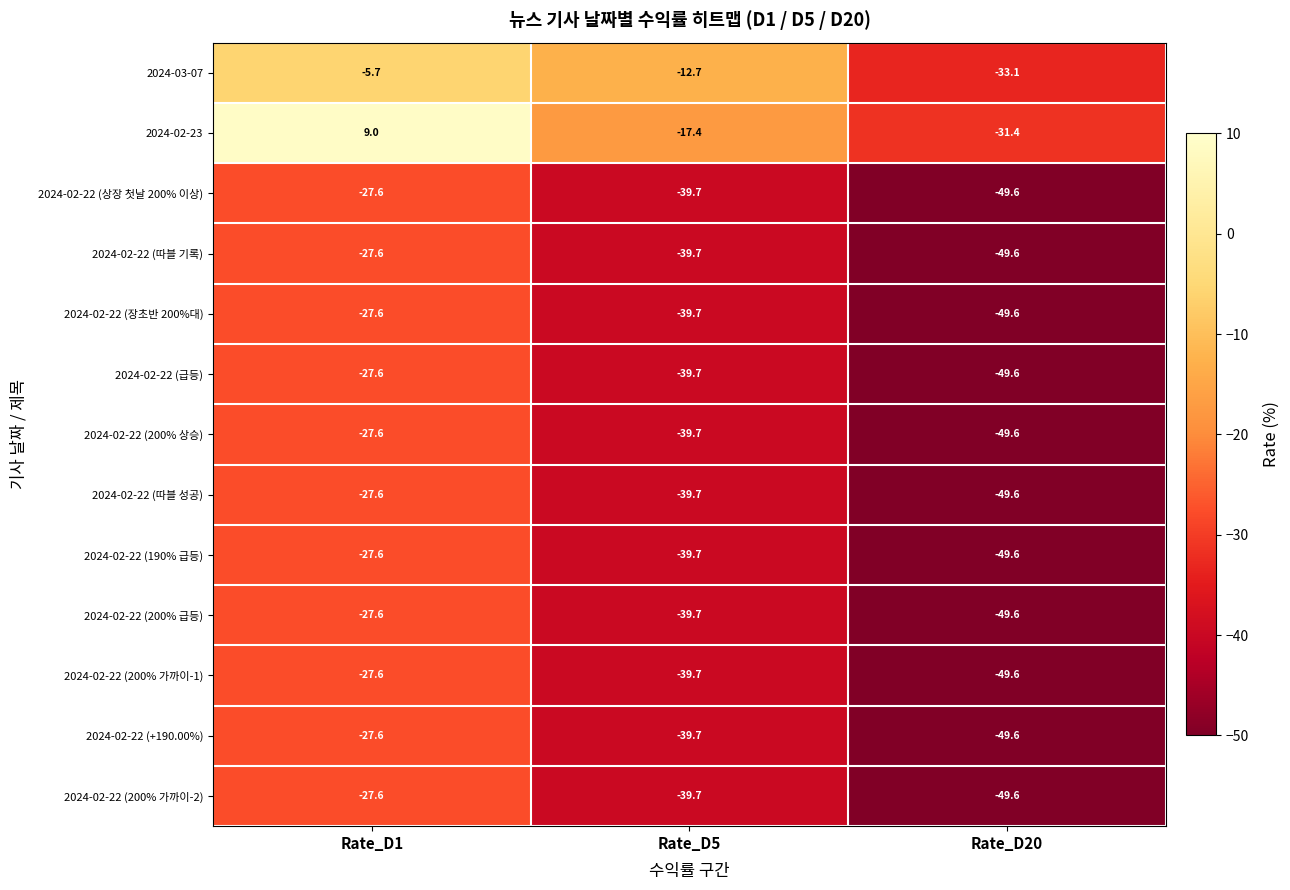

Where does the 2024-02-23 series first go above -17?

Rate_D1